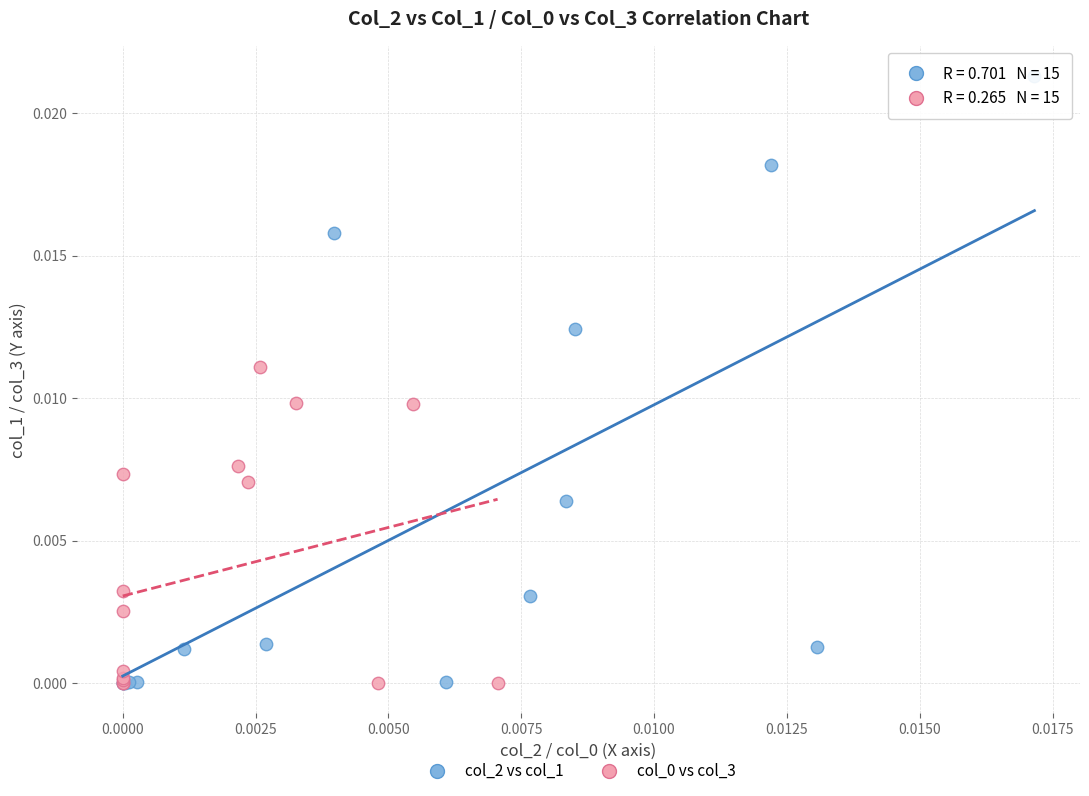

Which series reaches the maximum Y coordinate?

col_2 vs col_1